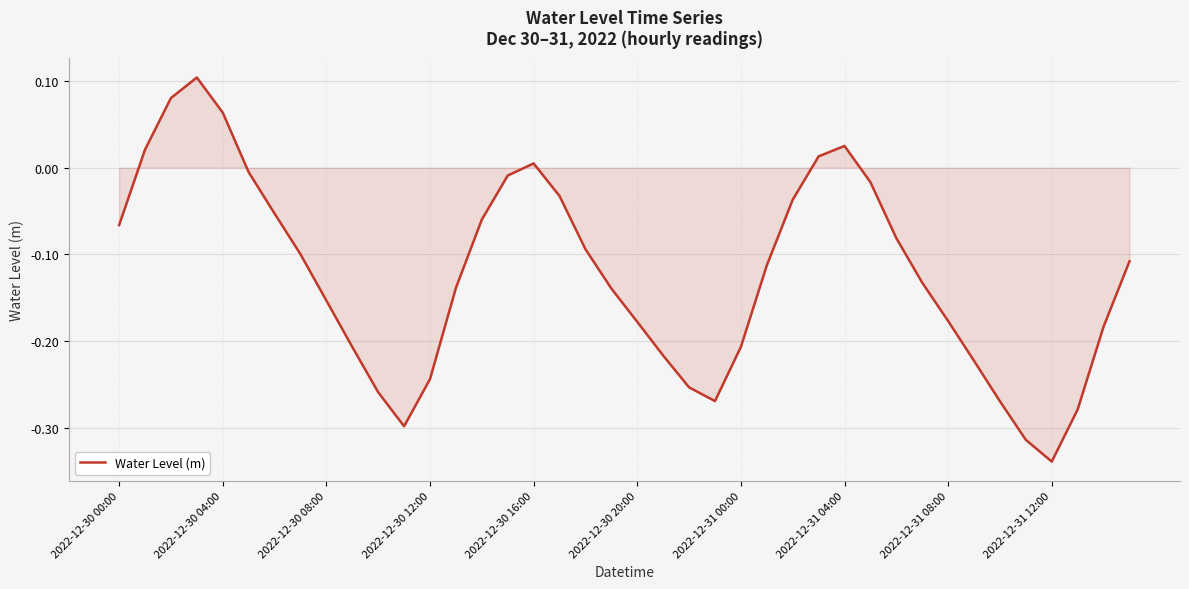

Does the chart display data point markers on the line(s)?

No